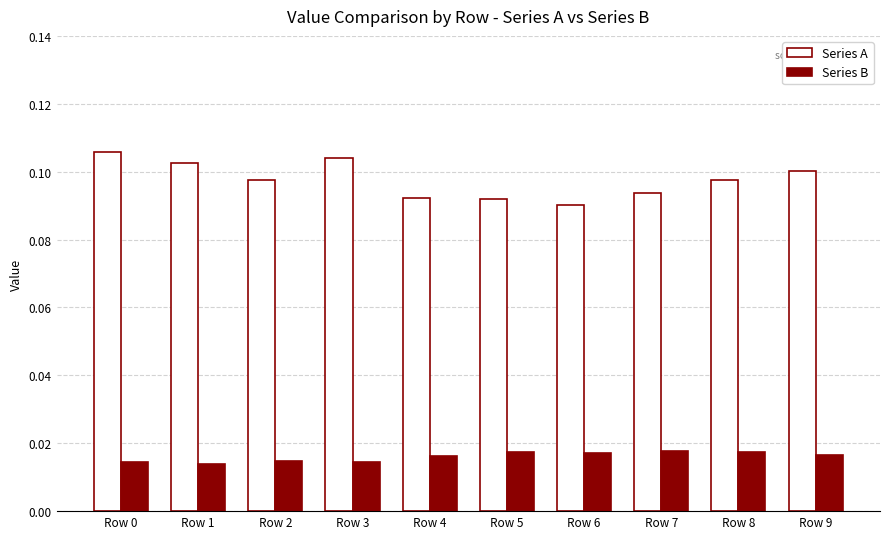

Is the value of Series B at Row 5 greater than the value of Series A at Row 5?

No